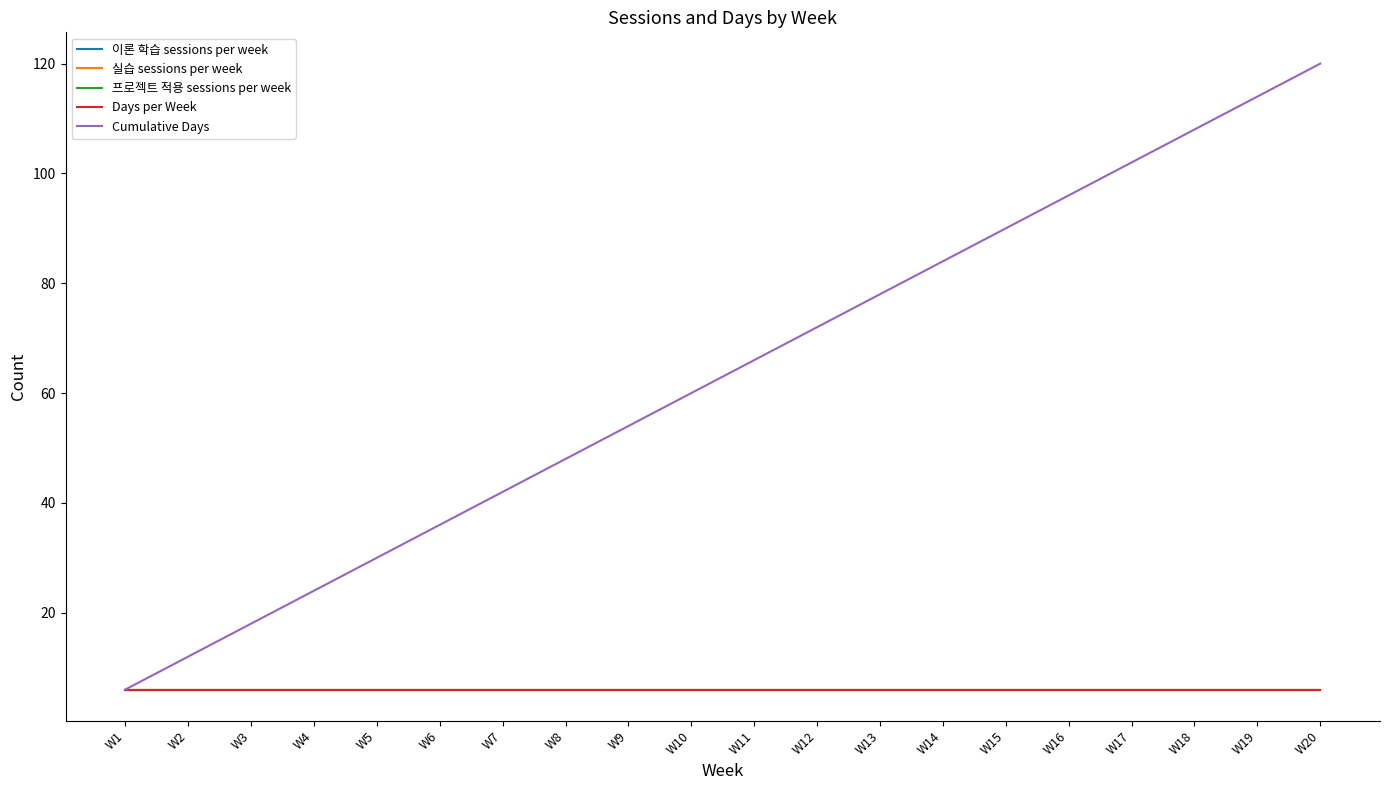

Does the chart have visible grid lines?

No